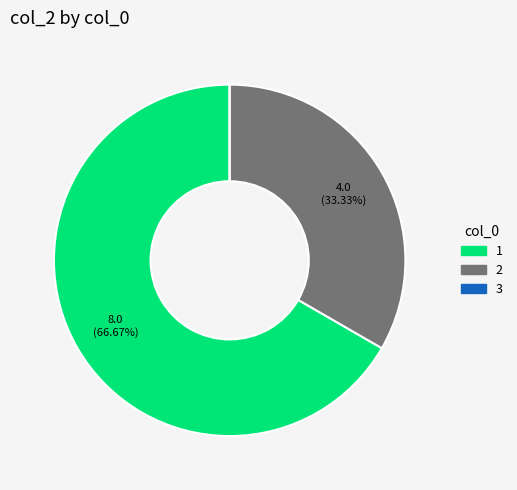

Does 1 represent more than half of the total?

Yes